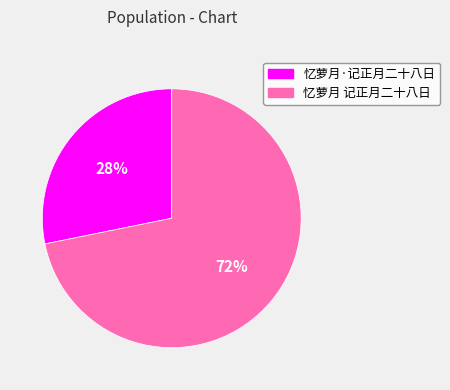

Is there a majority slice in this chart?

Yes